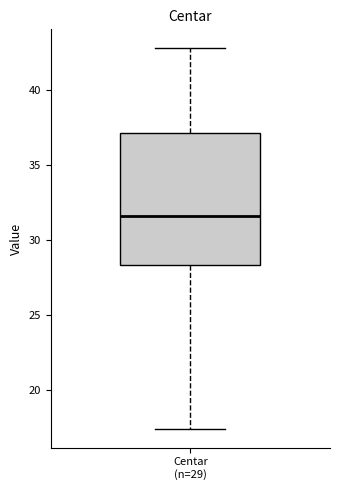

Where does the upper whisker of the box for Centar (n=29) end on the y-axis? The values are not printed on the chart, so give them approximately, as read against the axis.

43.0